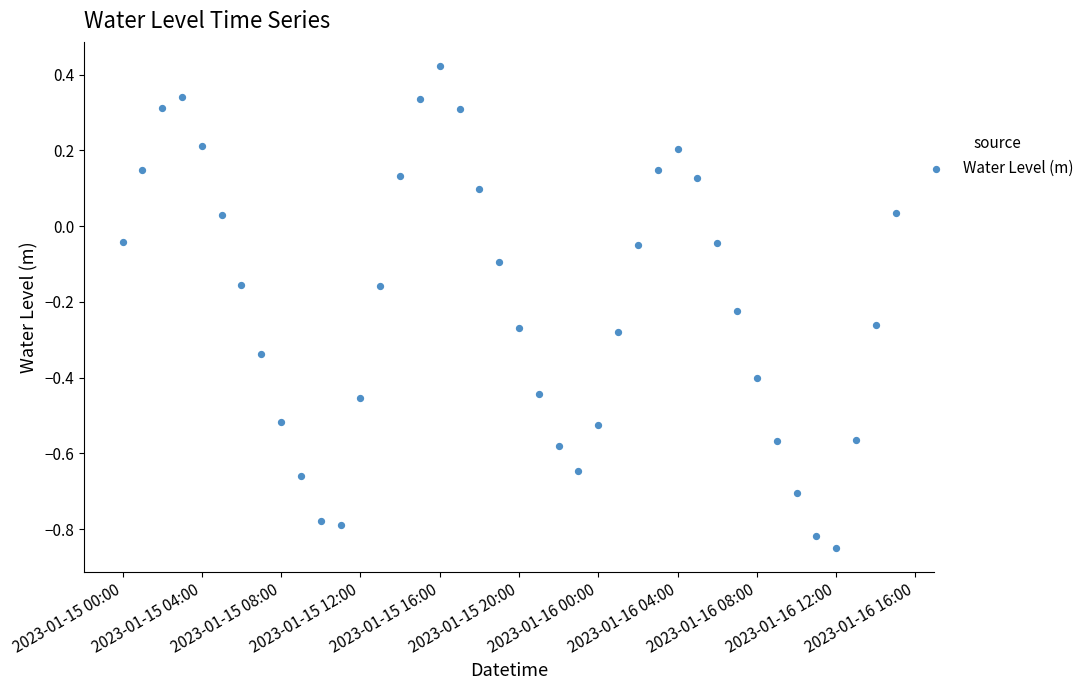

What is the range of X values (max minus min)?

1.6